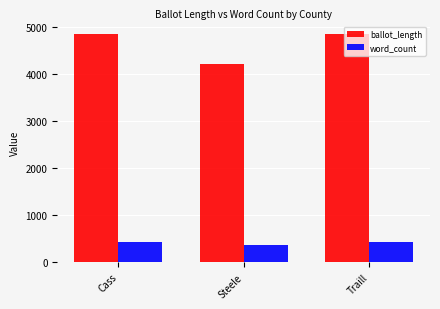

What is the difference between the maximum and minimum values in the ballot_length series?

641